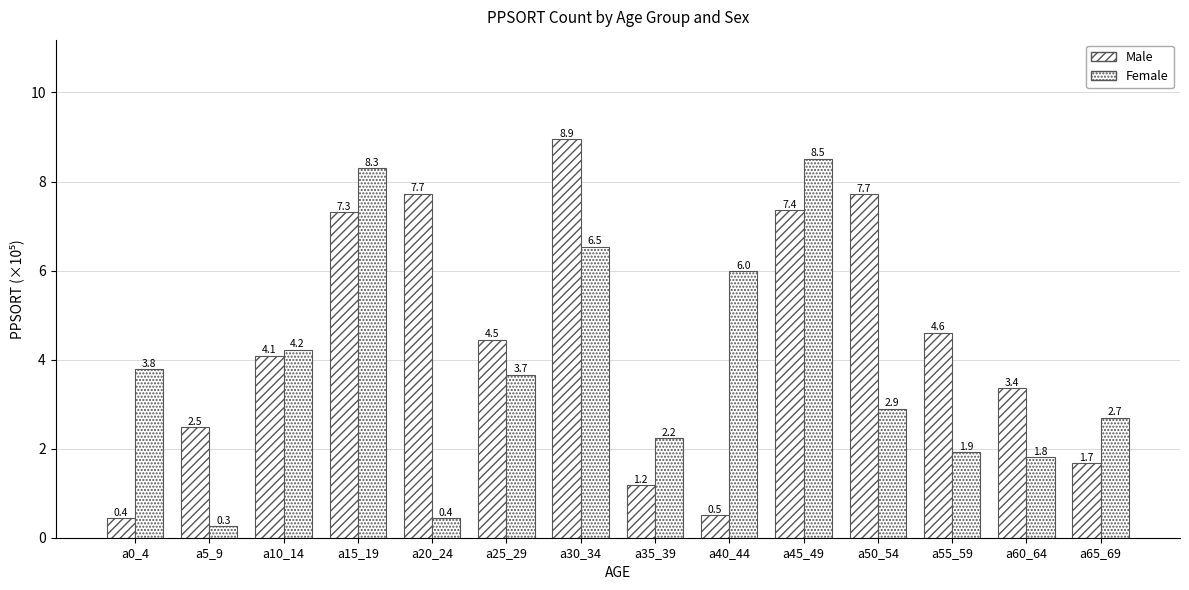

What is the difference between the Female values at a50_54 and a55_59?

1.0